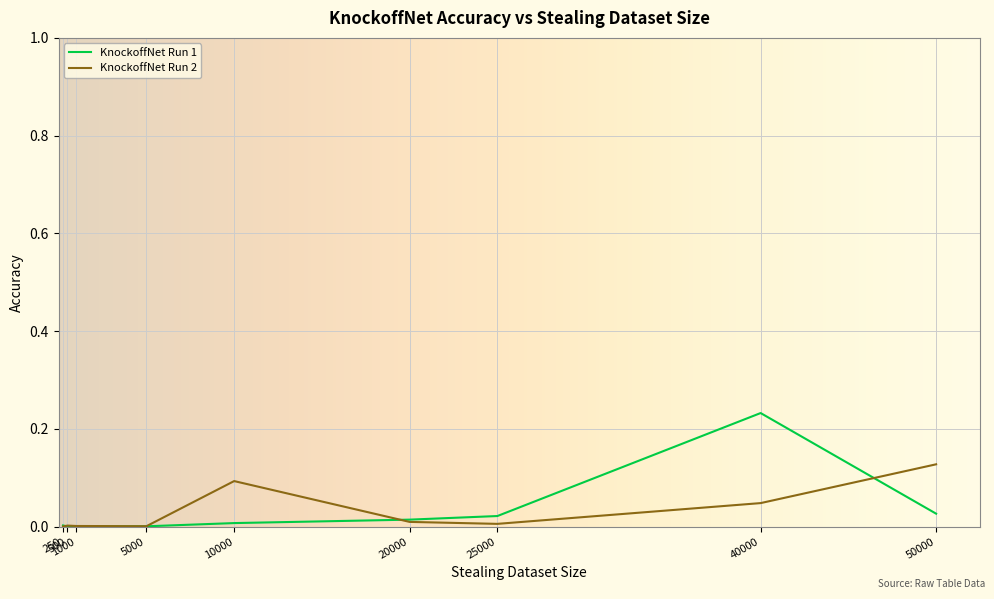

Which category has the highest value in the KnockoffNet Run 1 series?

40000